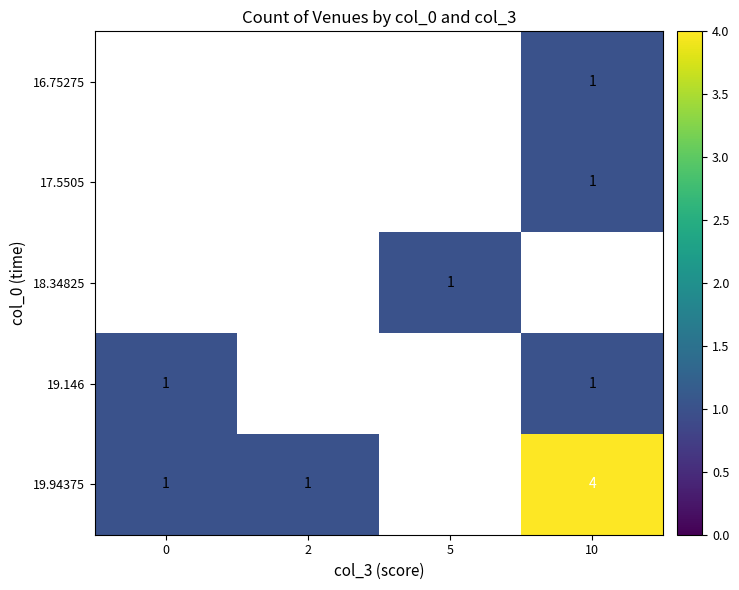

Which label corresponds to the largest value in the chart?

10